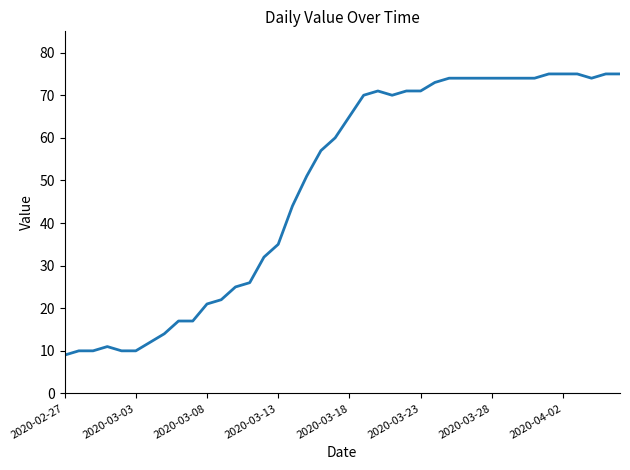

What is the difference between the maximum and minimum values?

66